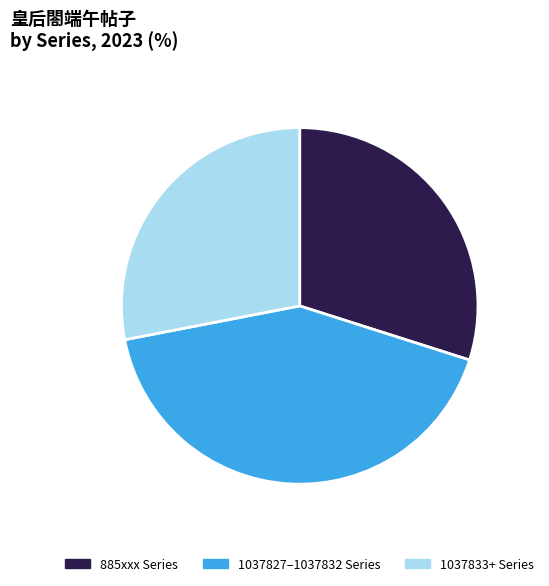

Do 885xxx Series and 1037833+ Series together represent more than half of the pie?

Yes